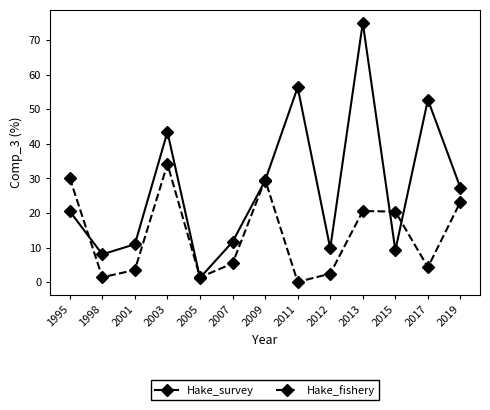

Where do Hake_fishery and Hake_survey first cross each other?

1995 and 1998